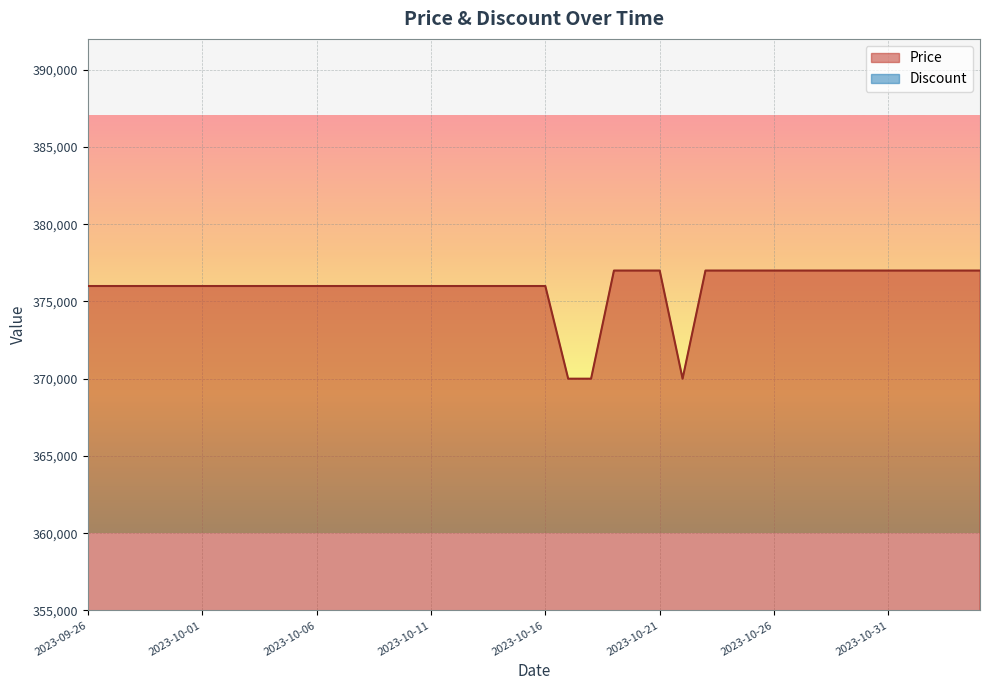

The chart shows a value of 377000 at 2023-11-03. True or false?

True